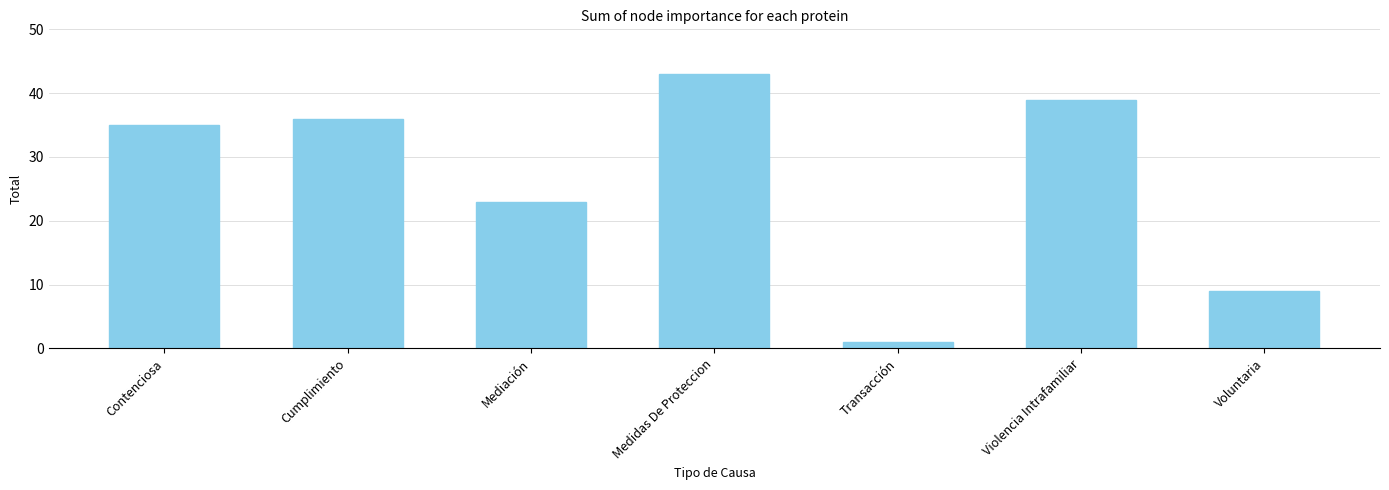

List the labels in order of value, largest first.

Medidas De Proteccion, Violencia Intrafamiliar, Cumplimiento, Contenciosa, Mediación, Voluntaria, Transacción